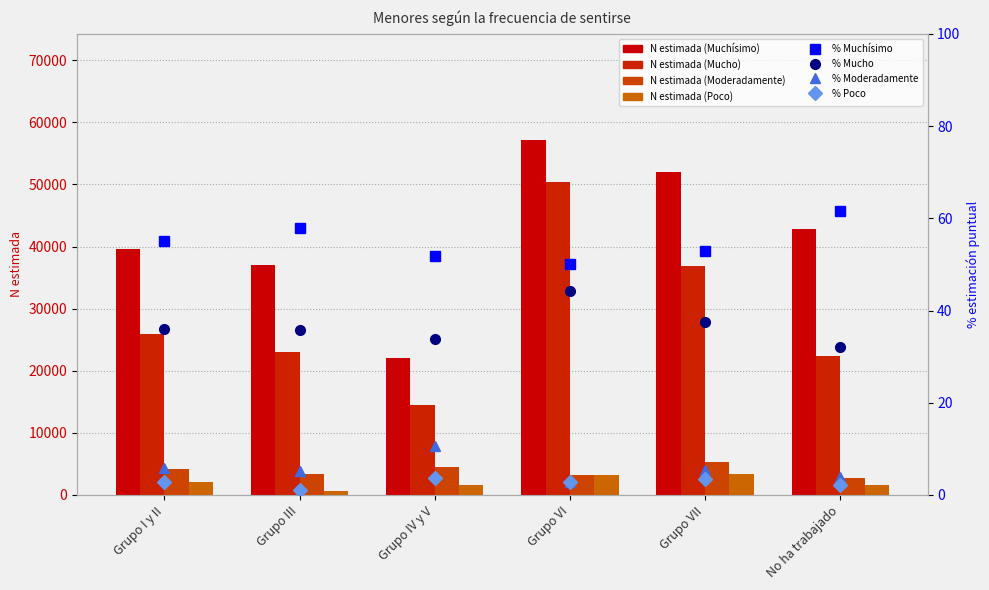

True or false: Poco (Total N estimada) has a value of 1582 at No ha trabajado.

True